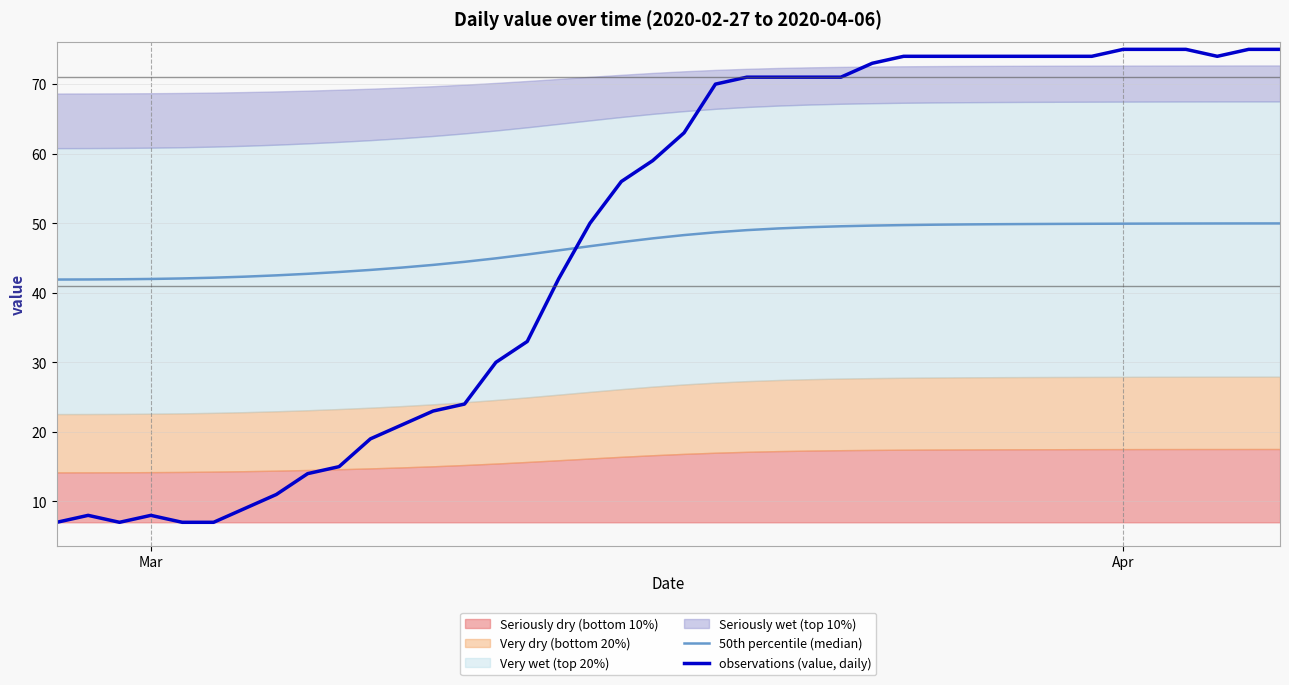

What is the highest value of the observations (value, daily) series?

75.0